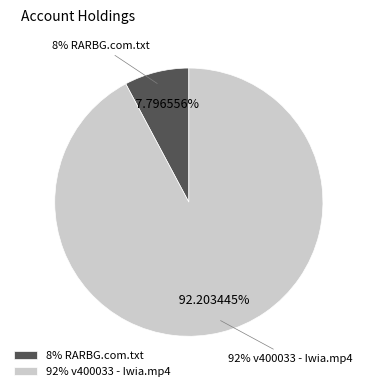

True or false: v400033 - Iwia.mp4 accounts for 99% of the total.

False